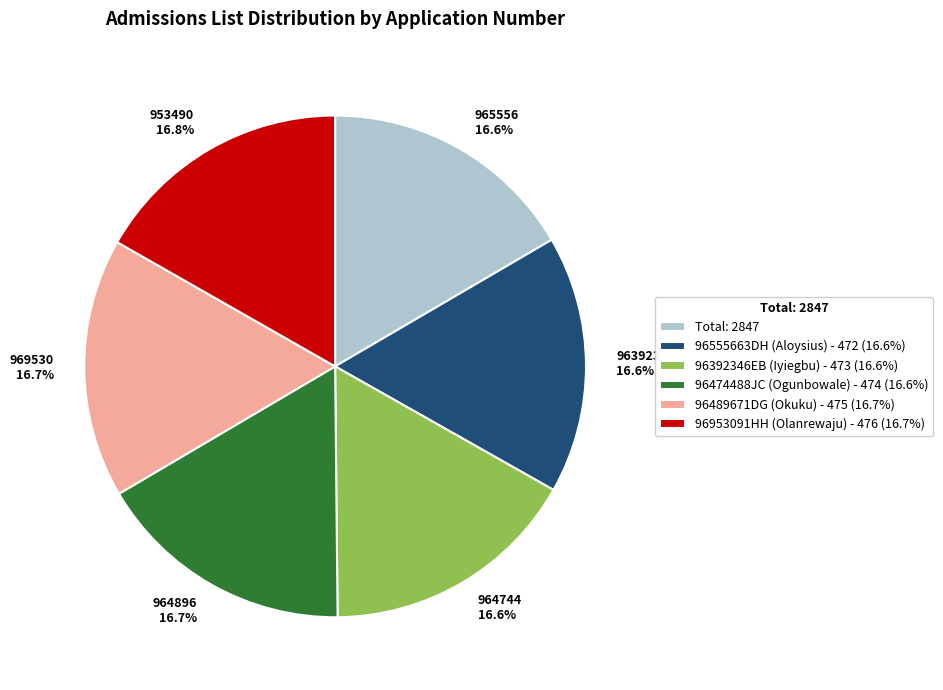

Is the sum of Total: 2847 and 96489671DG (Okuku) - 475 (16.7%) greater than half?

No